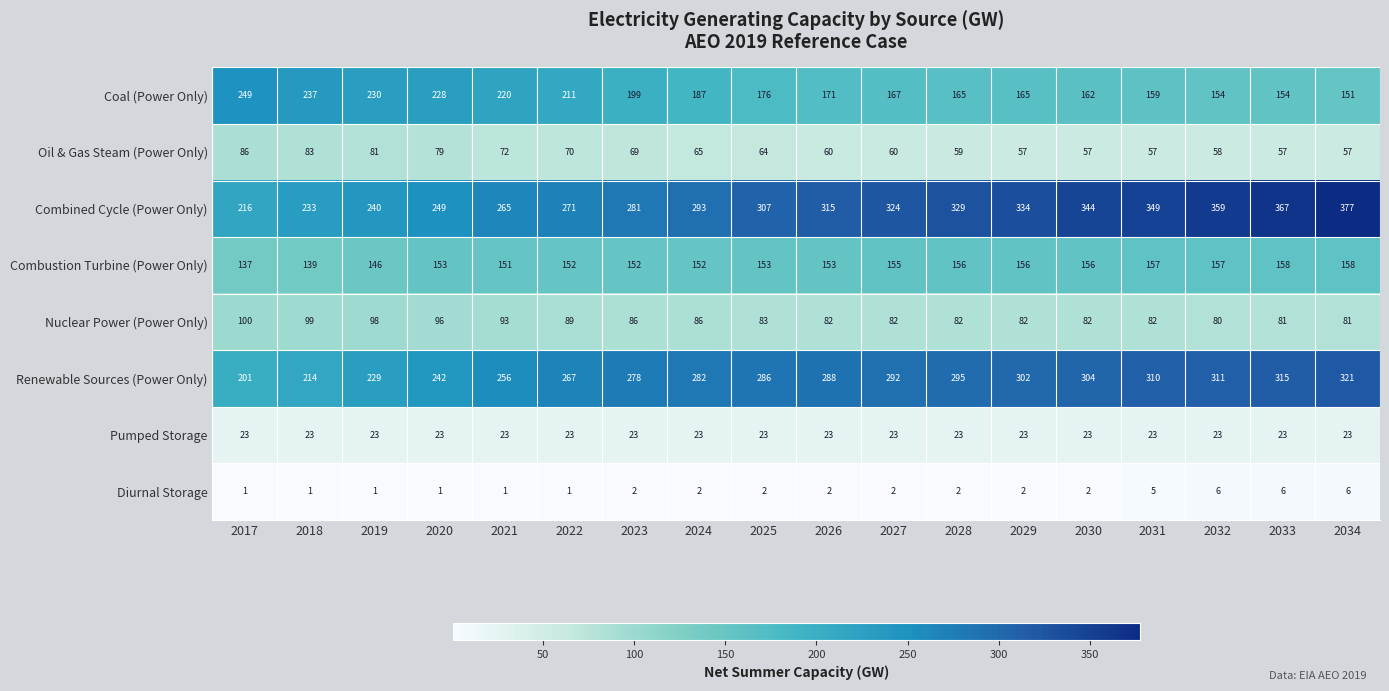

What is the sum of all Nuclear Power (Power Only) values?

1564